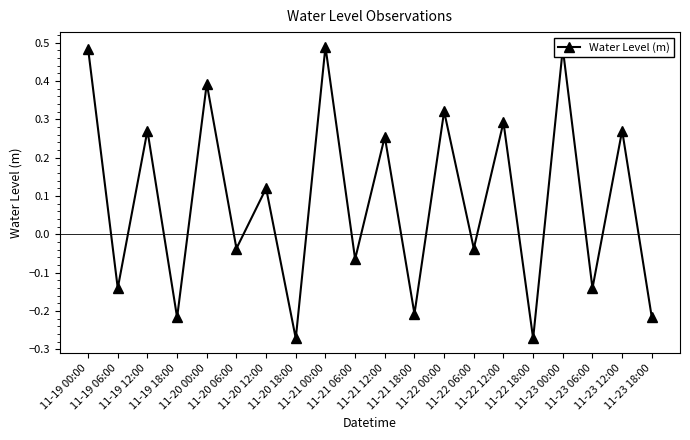

What is the sum of all values?

1.8